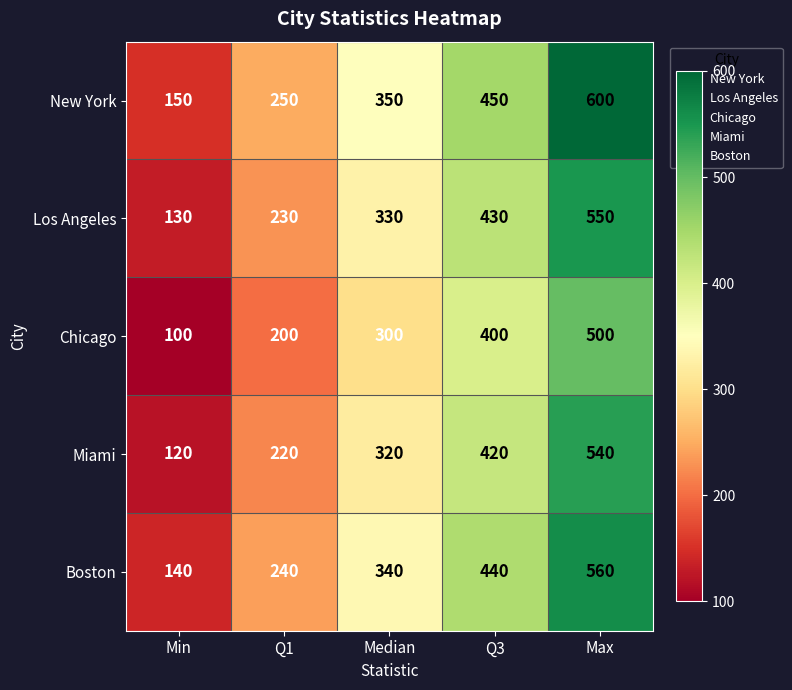

Rank the series at Q1 from lowest to highest value.

Chicago, Miami, Los Angeles, Boston, New York